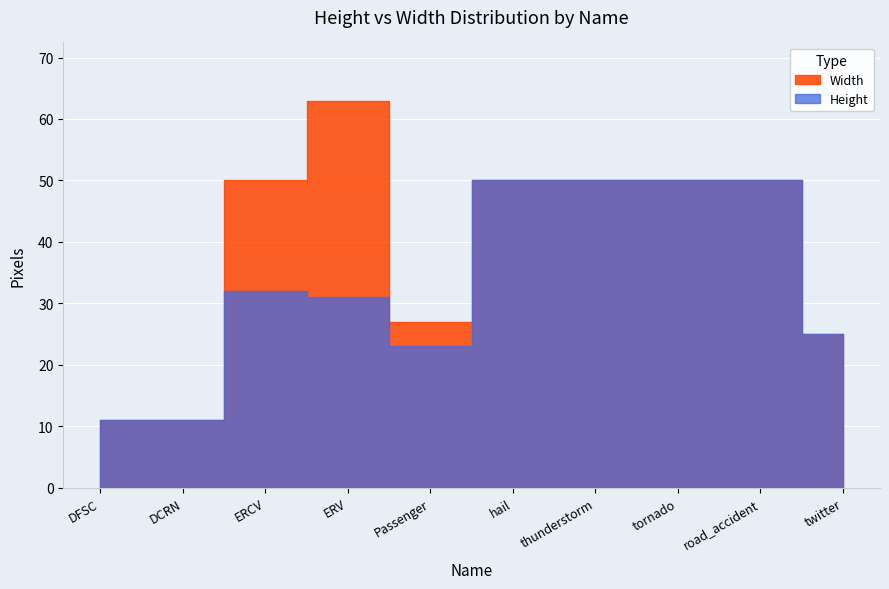

What is the average value?

39